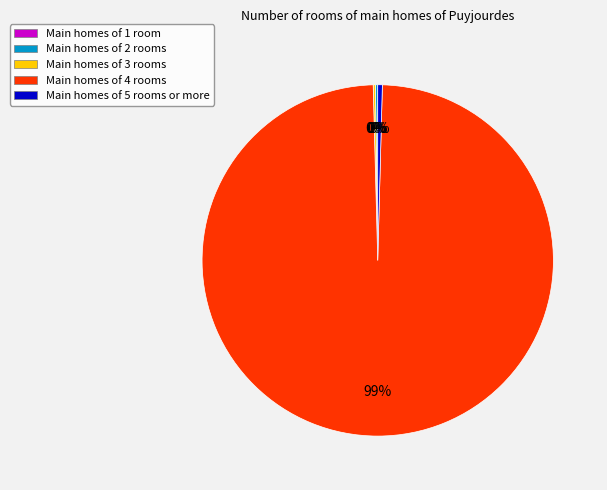

Is there a majority slice in this chart?

Yes